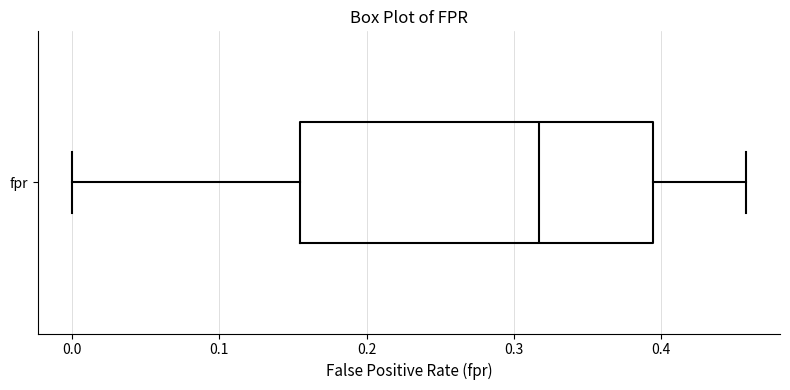

Transcribe this box plot: give where the median line is, the range the box spans, and where the two whiskers end, as read against the x-axis. The values are not printed on the chart, so give them approximately, as read against the axis.

median 0.32, box 0.15 to 0.39, whiskers 0.00 to 0.46